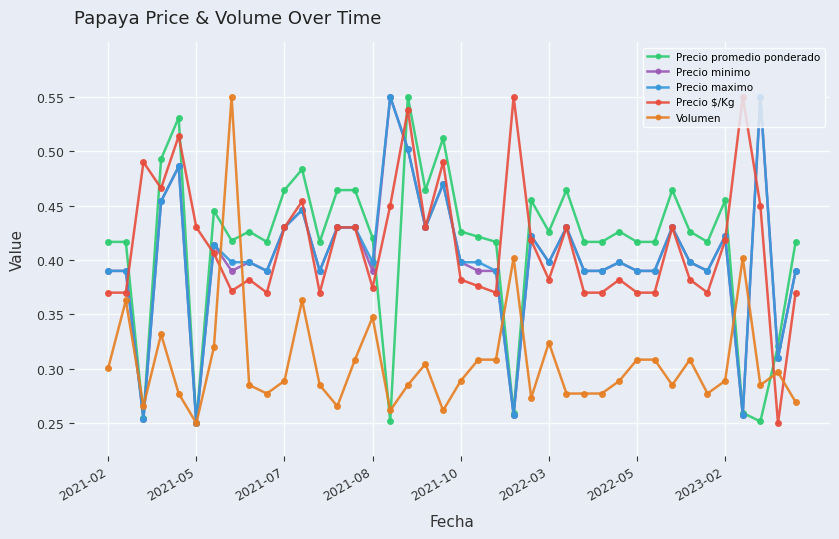

At how many categories does at least one series exceed 0?

40